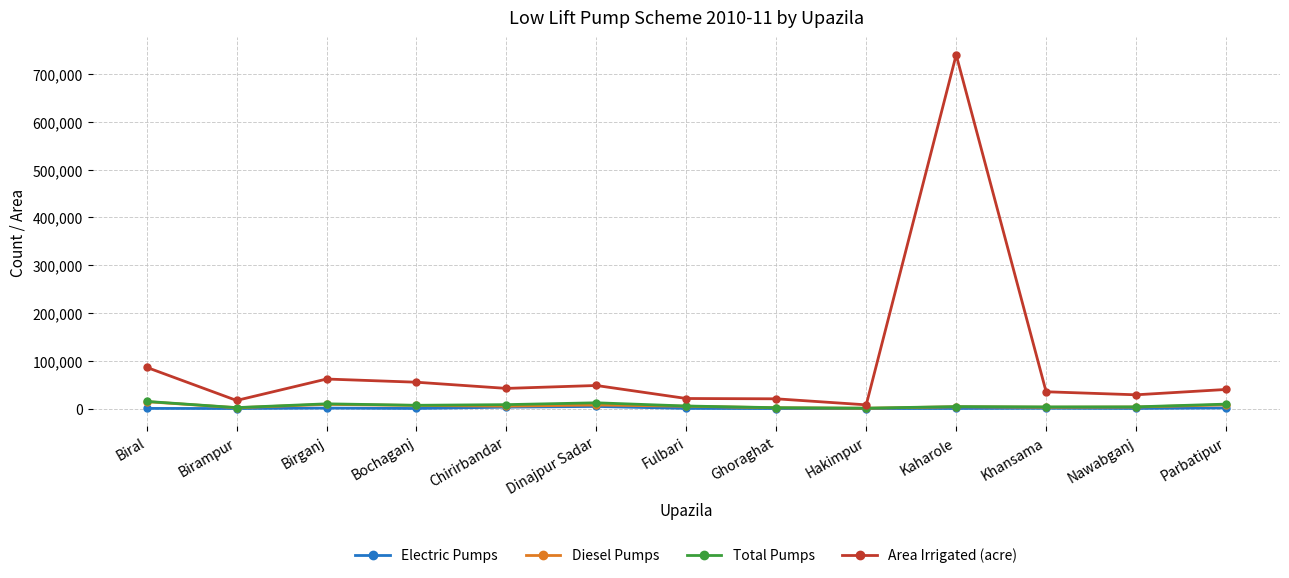

What position from the left is Hakimpur?

9